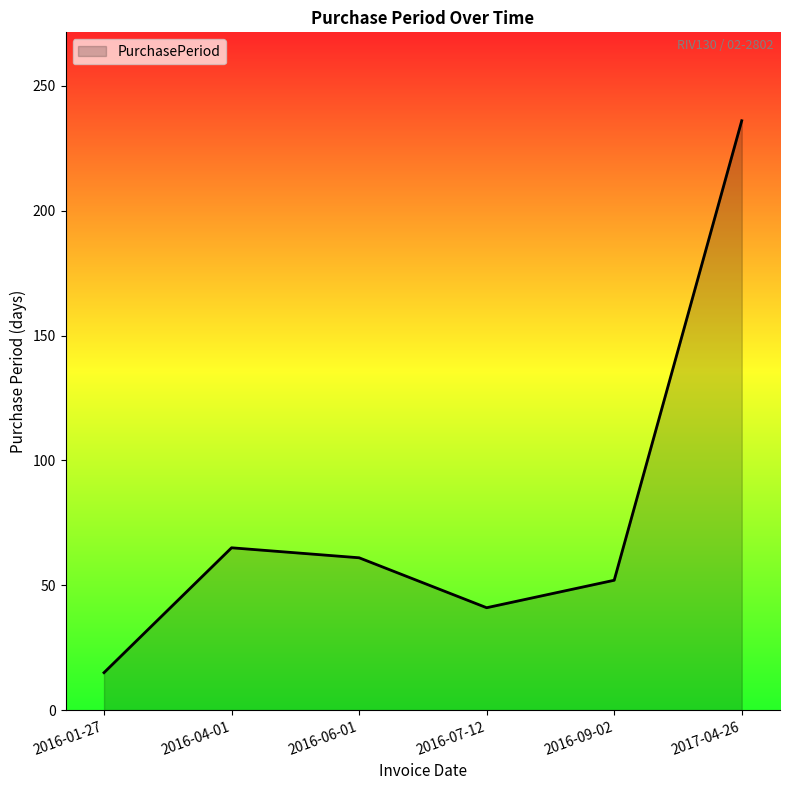

List the labels in order of value, largest first.

2017-04-26, 2016-04-01, 2016-06-01, 2016-09-02, 2016-07-12, 2016-01-27